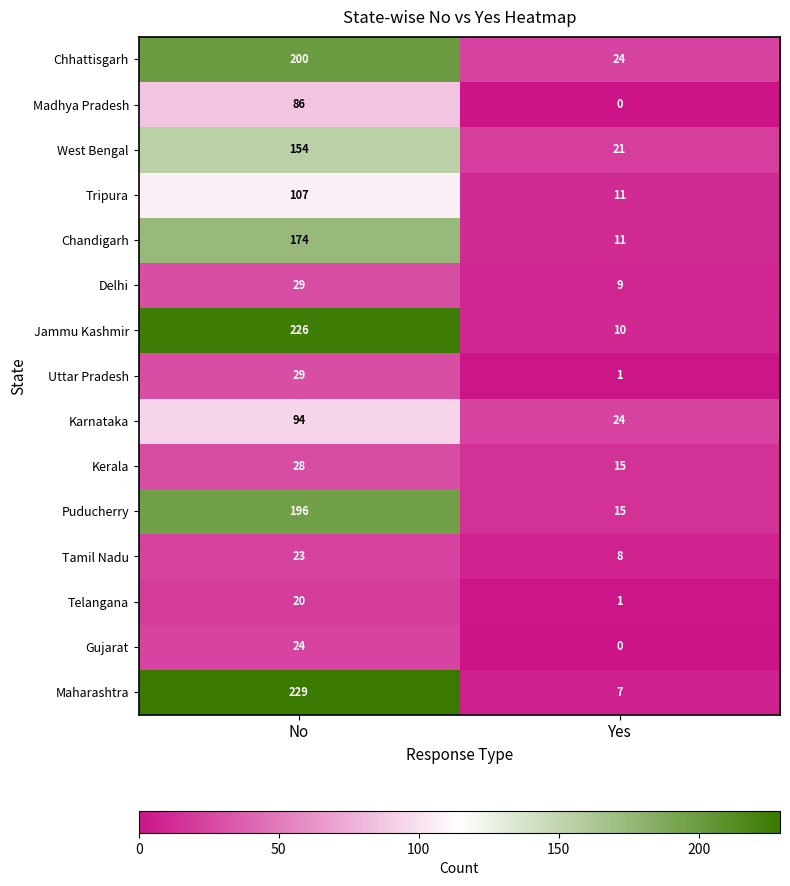

Reading left to right, extract all data points from this chart.

Chhattisgarh: No=200	Yes=24
Madhya Pradesh: No=86	Yes=0
West Bengal: No=154	Yes=21
Tripura: No=107	Yes=11
Chandigarh: No=174	Yes=11
Delhi: No=29	Yes=9
Jammu Kashmir: No=226	Yes=10
Uttar Pradesh: No=29	Yes=1
Karnataka: No=94	Yes=24
Kerala: No=28	Yes=15
Puducherry: No=196	Yes=15
Tamil Nadu: No=23	Yes=8
Telangana: No=20	Yes=1
Gujarat: No=24	Yes=0
Maharashtra: No=229	Yes=7